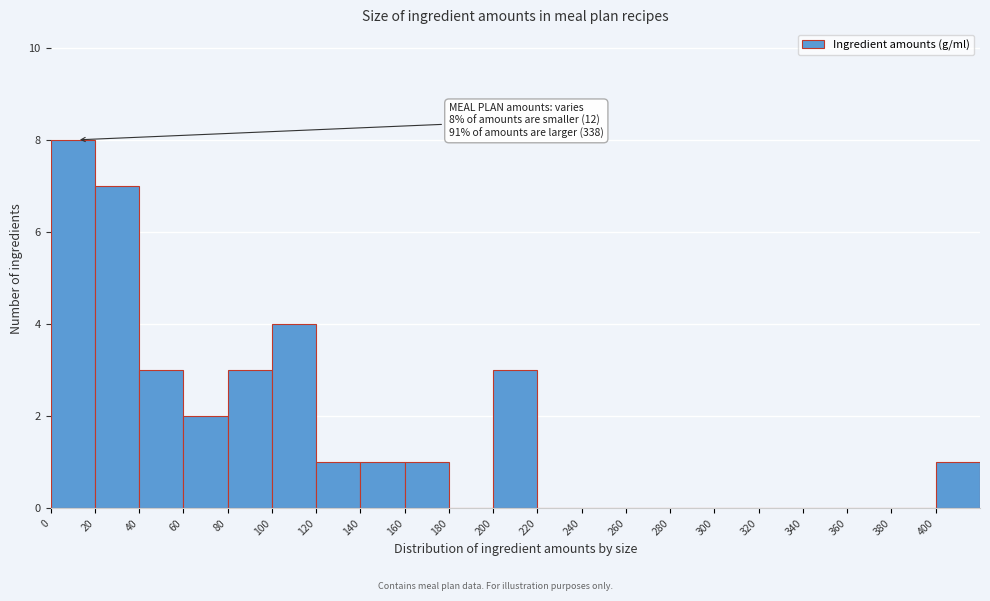

Which range on the x-axis has the tallest bar?

0 to 20